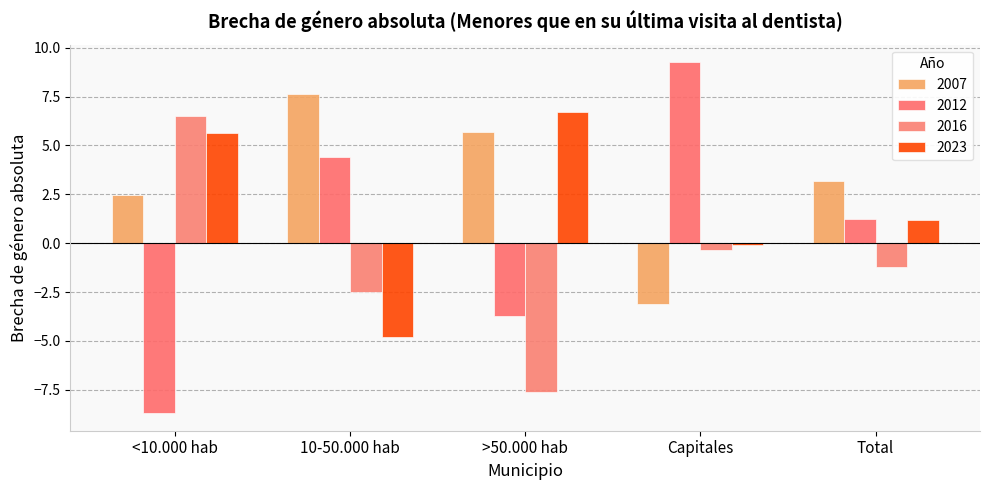

At which label does 2012 reach its peak?

Capitales